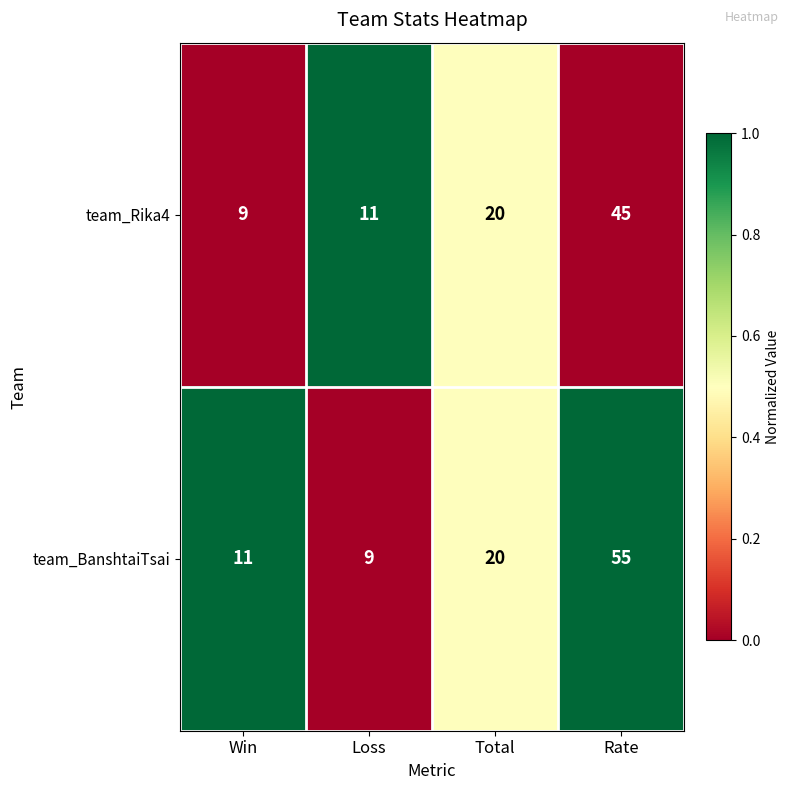

True or false: team_Rika4 has a value of 20 at Total.

True